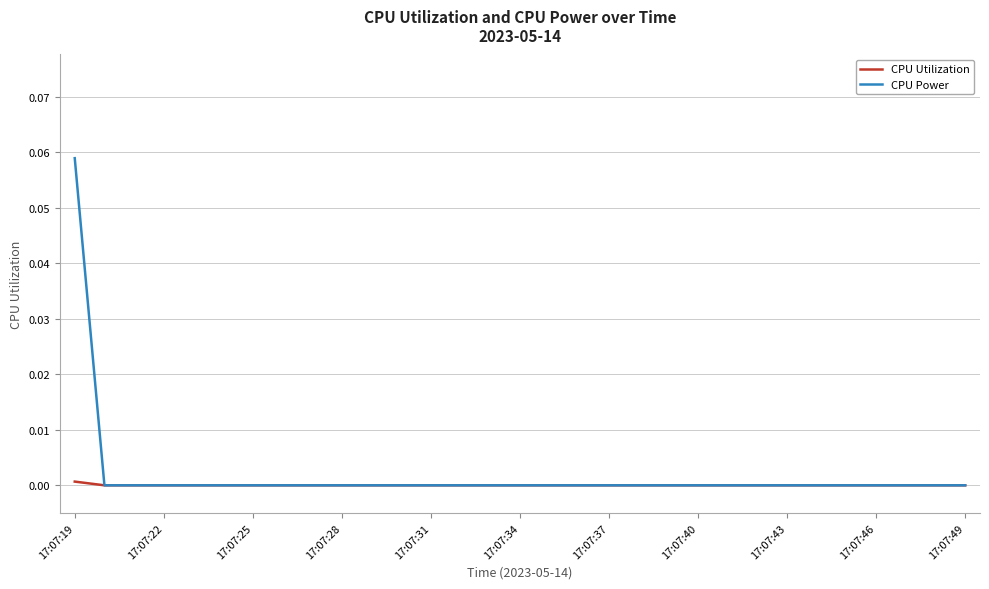

Count the CPU Power values in the range 0 to 1.

31